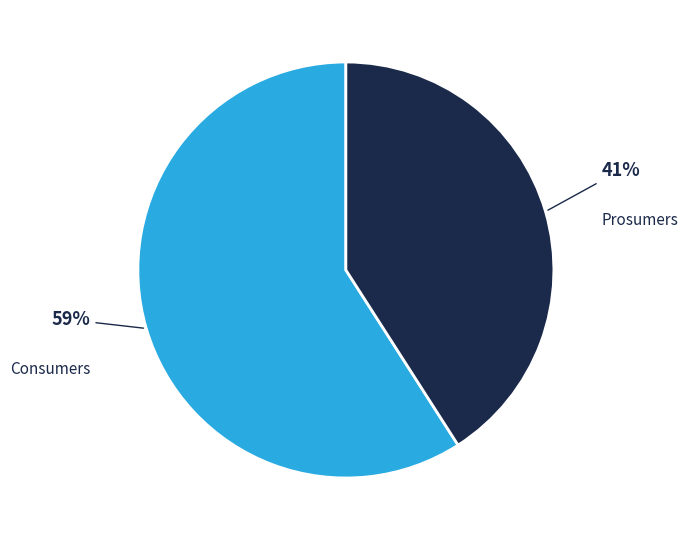

Which slice represents more than half of the pie?

Consumers